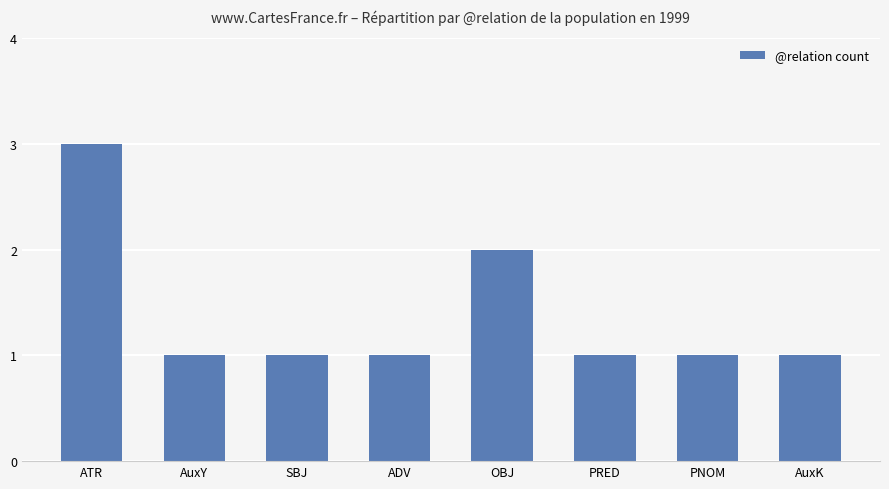

Reading left to right, list all the values displayed in this chart.

3	1	1	1	2	1	1	1